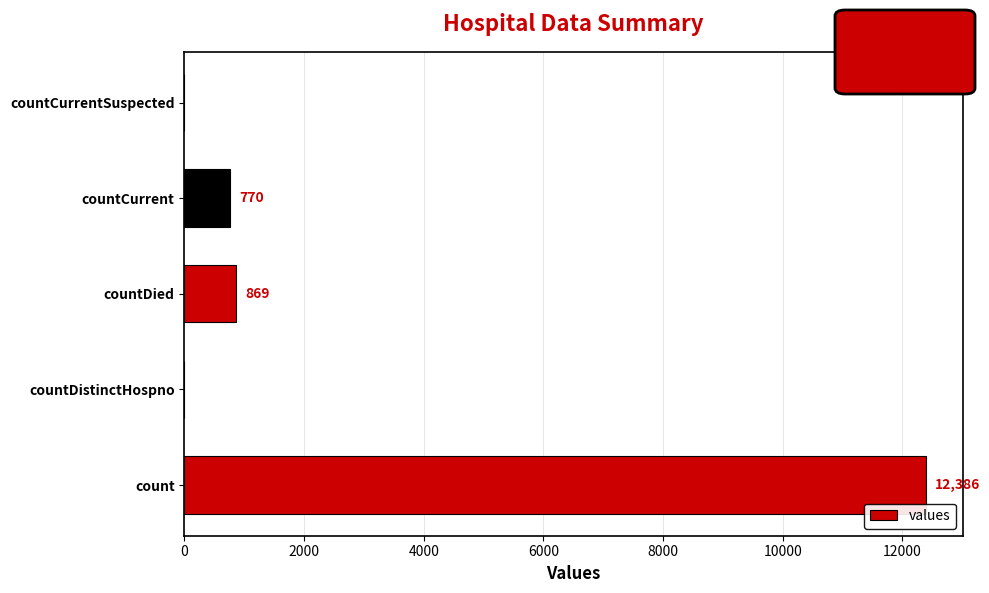

The chart shows a value of 869 at countDied. True or false?

True